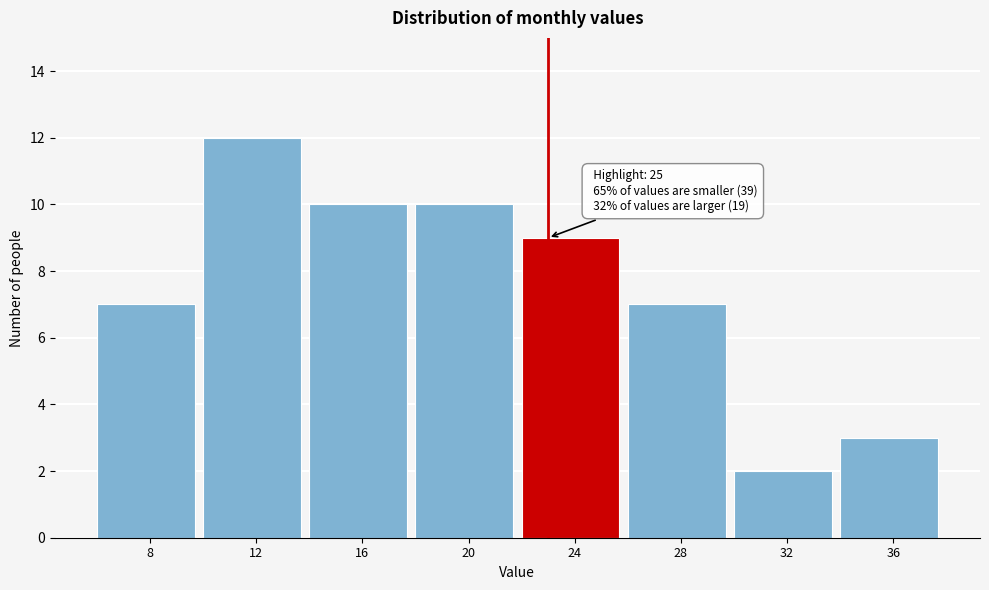

Reading left to right, transcribe all the data shown in this chart.

7	12	10	10	9	7	2	3